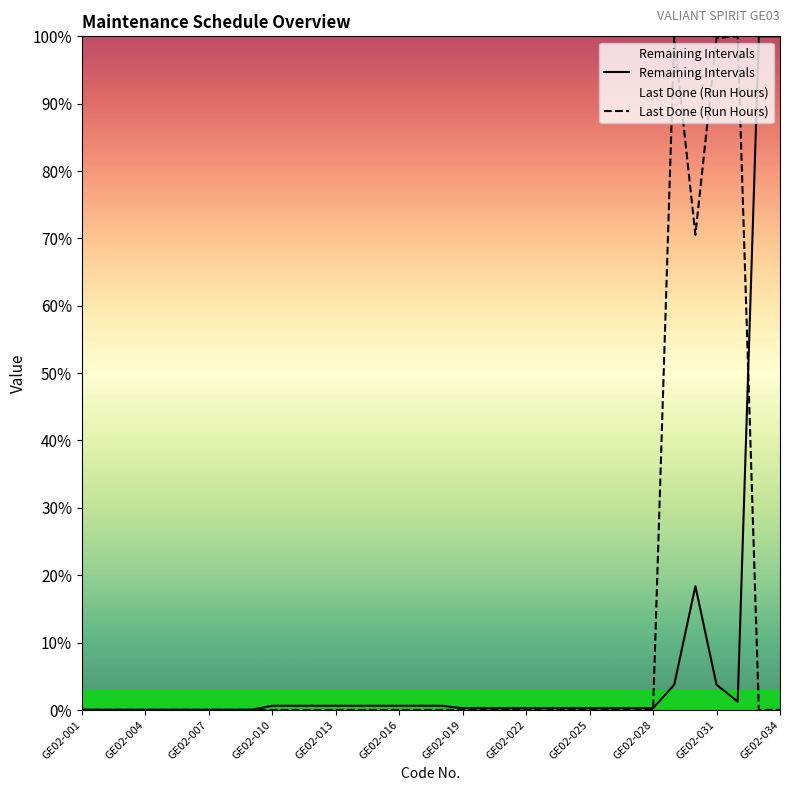

Rank the categories by Last Done (Run Hours) value from highest to lowest.

GE02-032, GE02-029, GE02-031, GE02-030, GE02-001, GE02-002, GE02-003, GE02-004, GE02-005, GE02-006, GE02-007, GE02-008, GE02-009, GE02-010, GE02-011, GE02-012, GE02-013, GE02-014, GE02-015, GE02-016, GE02-017, GE02-018, GE02-019, GE02-020, GE02-021, GE02-022, GE02-023, GE02-024, GE02-025, GE02-026, GE02-027, GE02-028, GE02-033, GE02-034